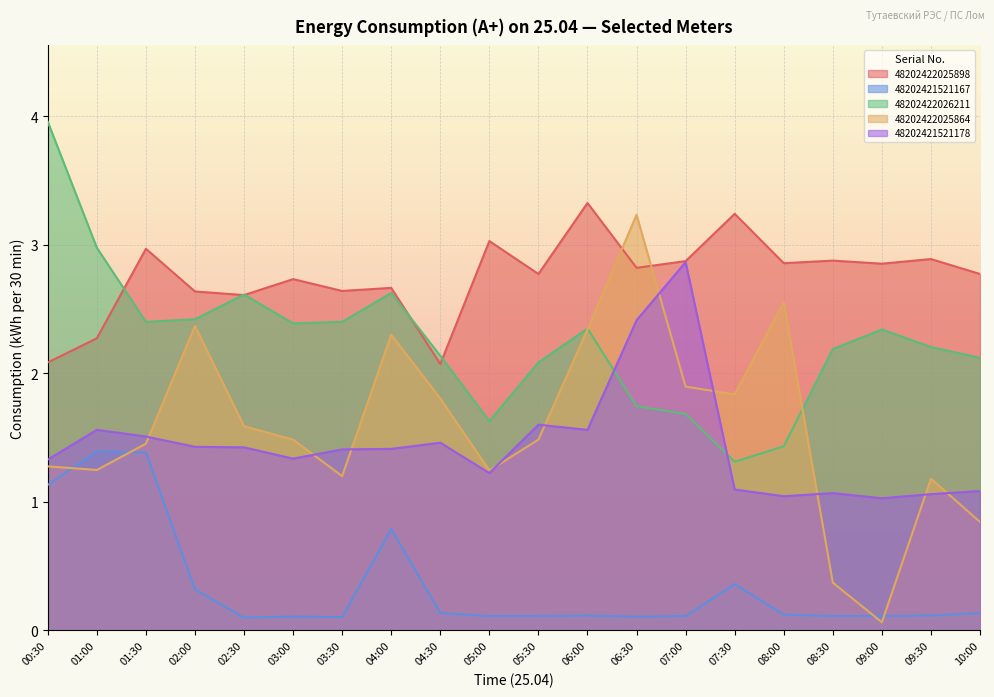

At how many categories does at least one series exceed 2?

20